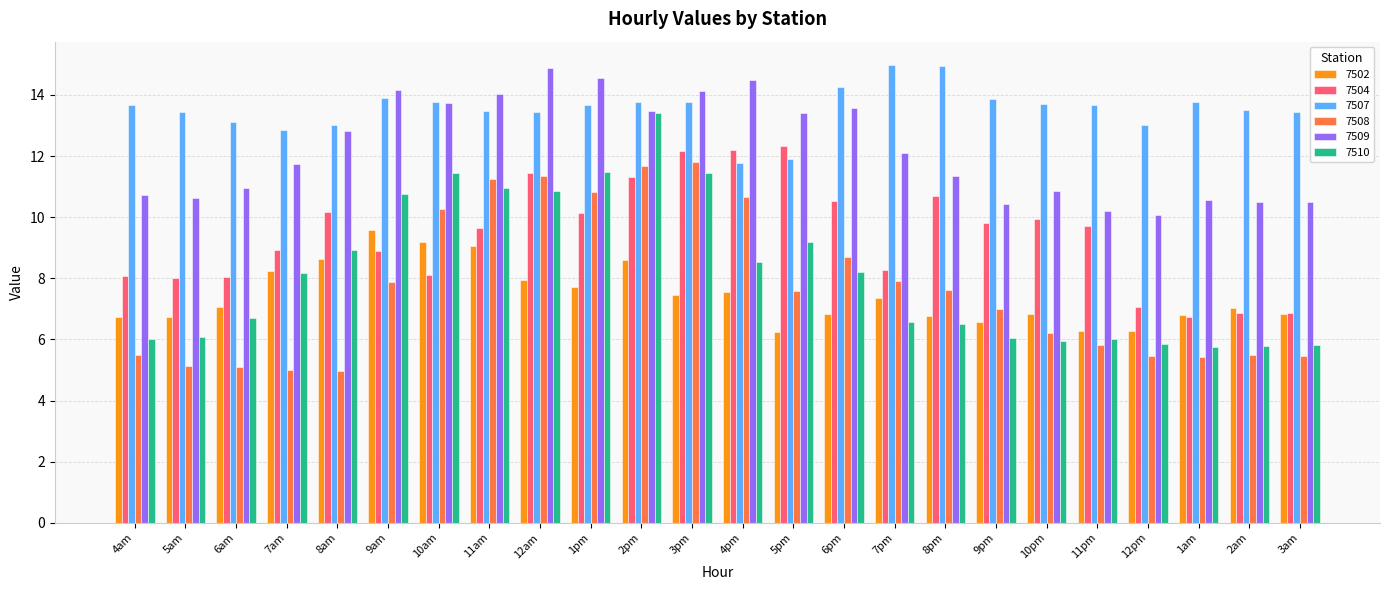

Is the value of 7510 at 10pm greater than the value of 7507 at 10am?

No